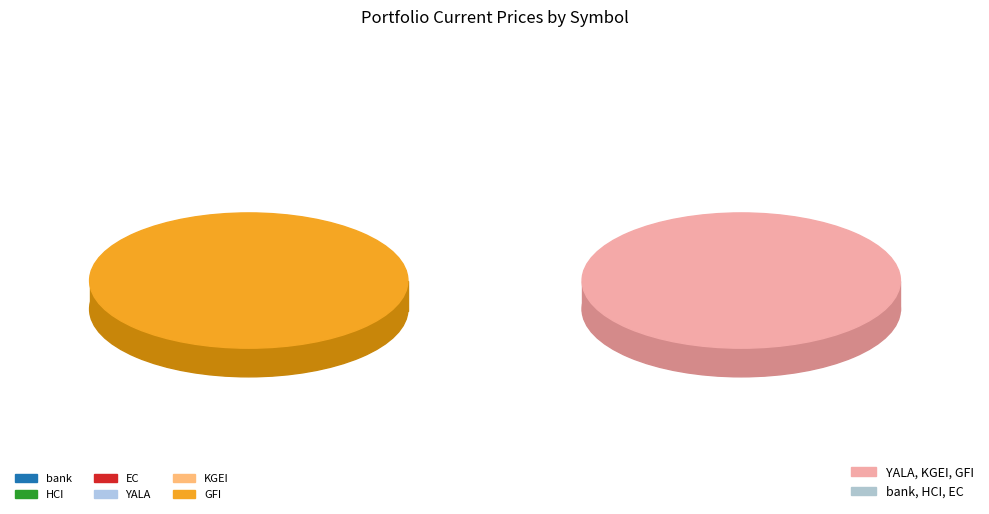

What is the smallest slice in the pie chart?

YALA